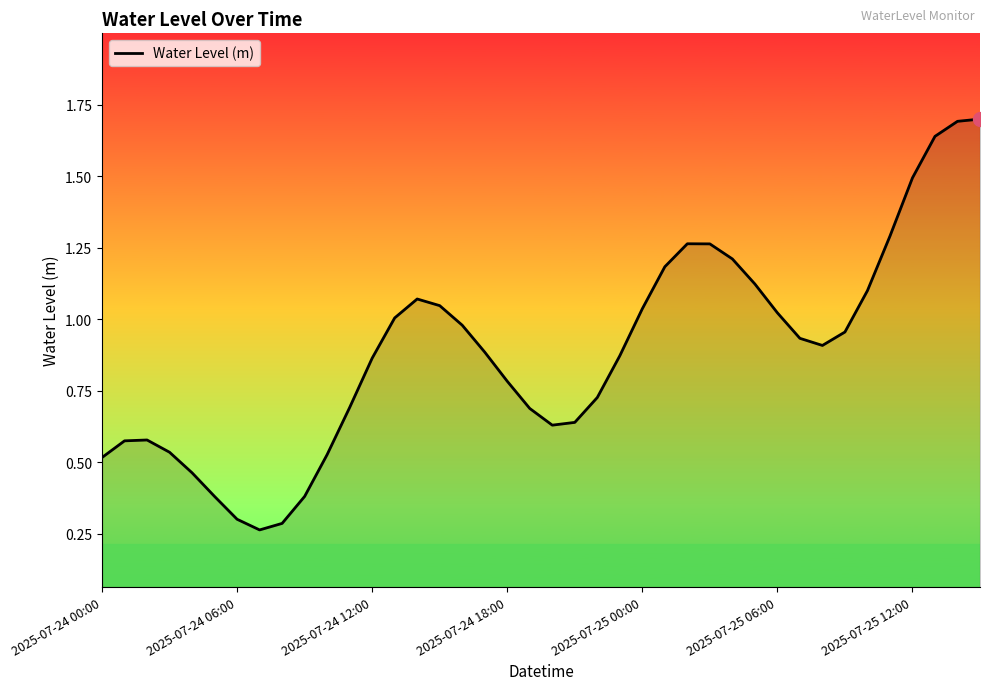

What is the greatest value displayed?

1.7